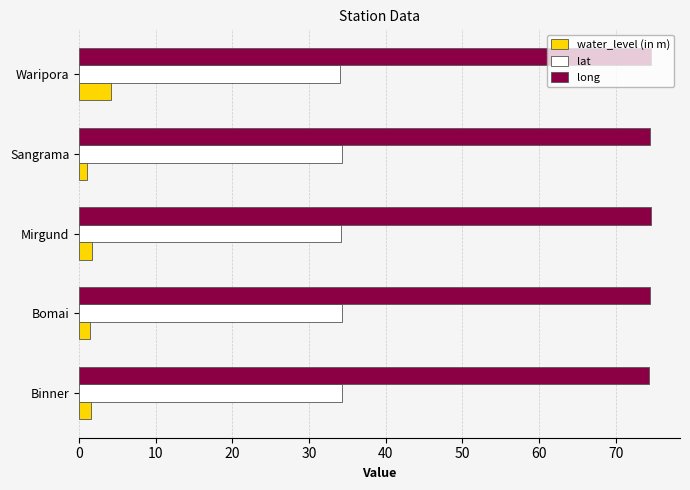

Rank the series by their average value, from highest to lowest.

long, lat, water_level (in m)